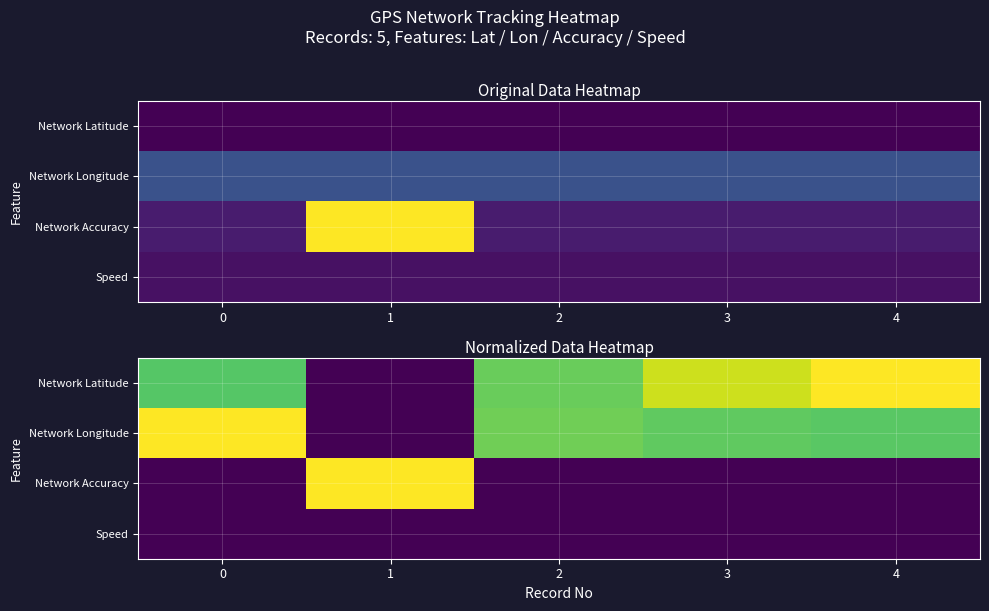

How many values in Network Longitude are above zero?

4